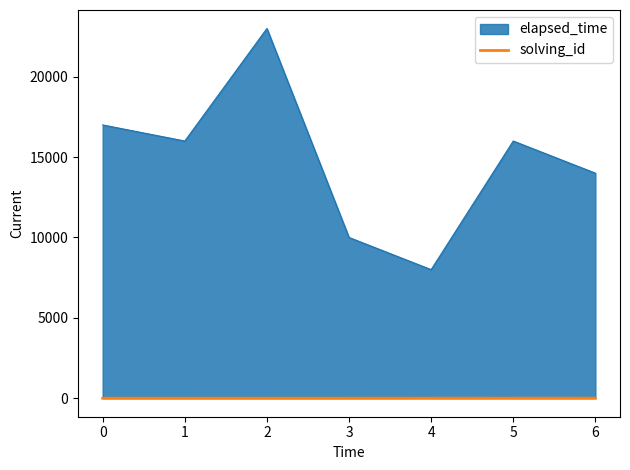

True or false: elapsed_time and solving_id intersect in this chart.

False